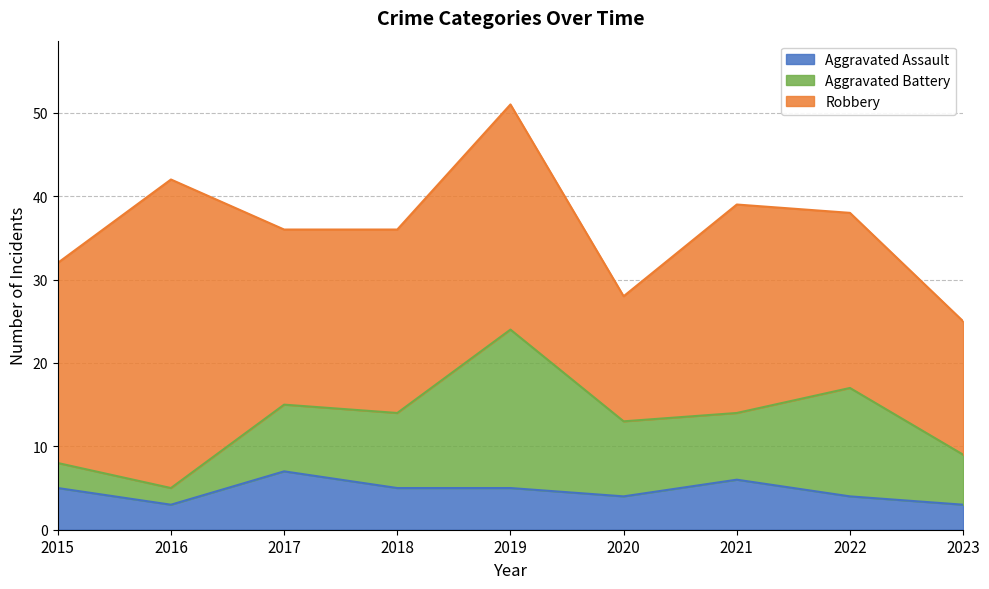

Does the chart display data point markers on the line(s)?

No